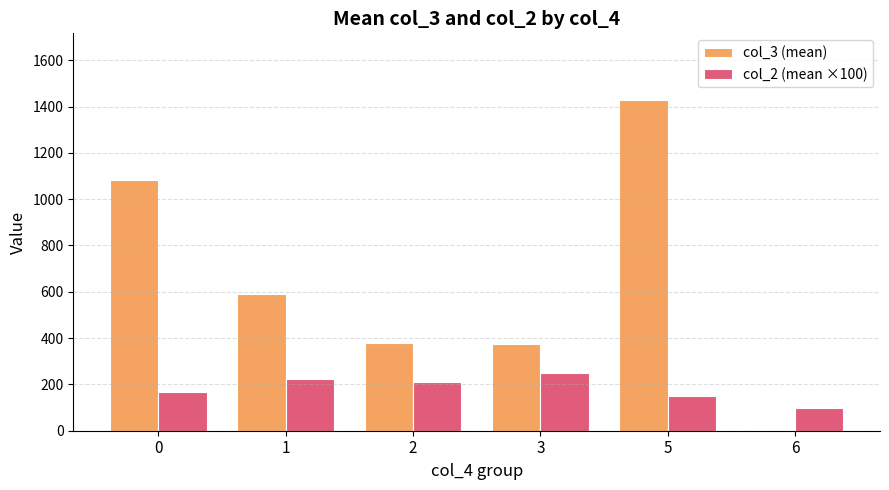

True or false: col_3 (mean) has a value of 1430.0 at 5.

True